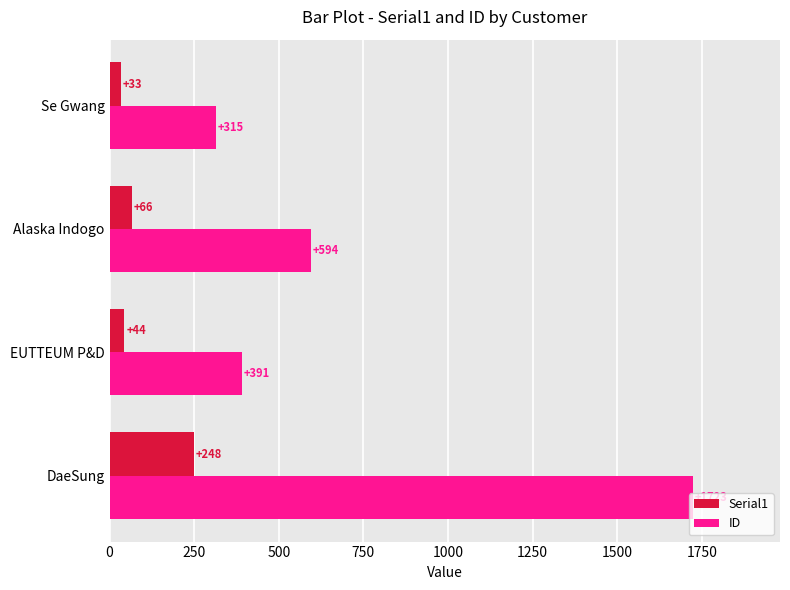

What is the minimum value for Serial1?

33